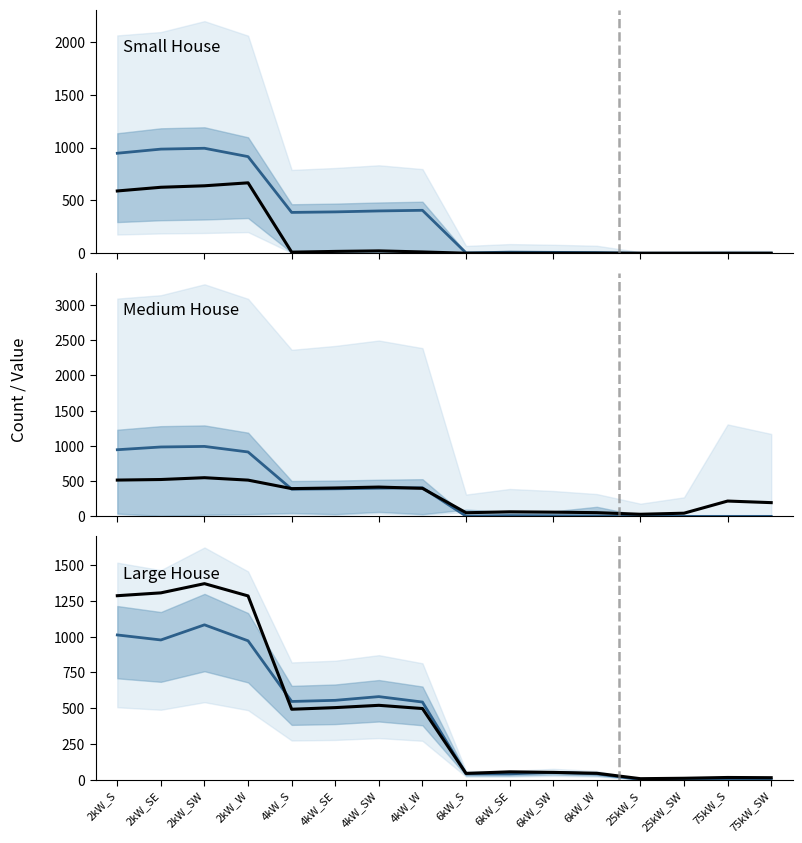

At which category does the chart reach its peak across all series?

2kW_SW